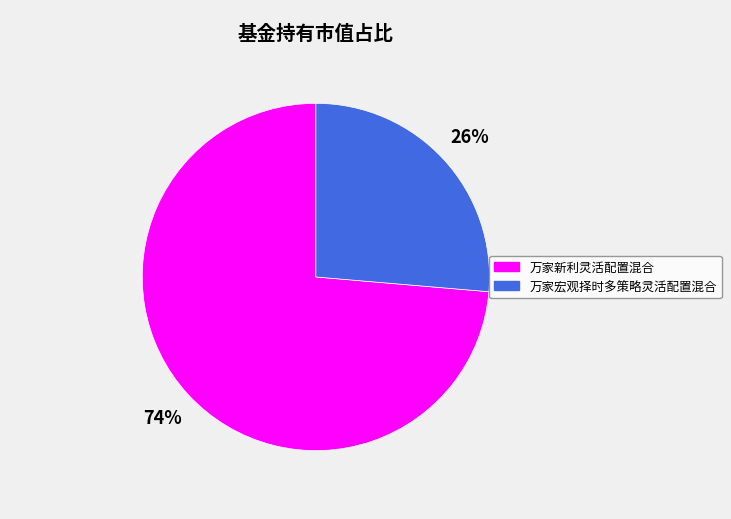

Which slice is the smallest?

万家宏观择时多策略灵活配置混合